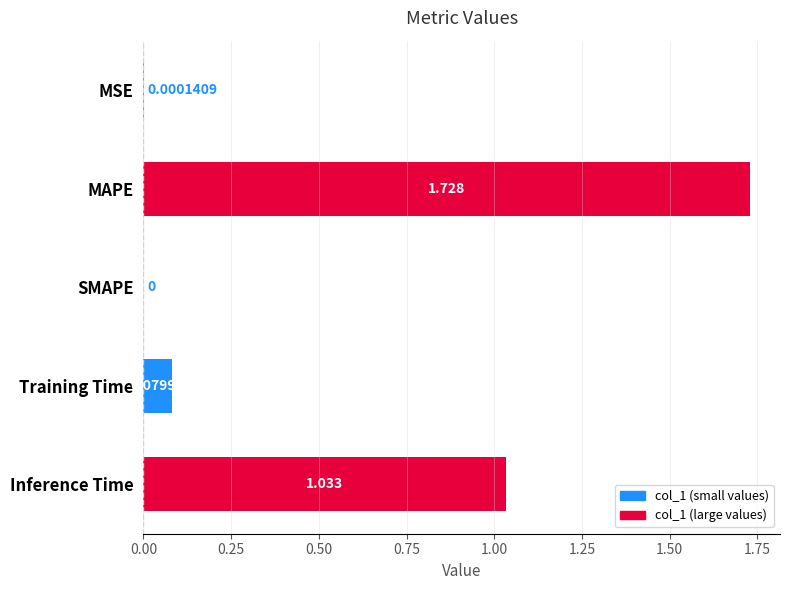

Between SMAPE and MSE, which is larger?

MSE